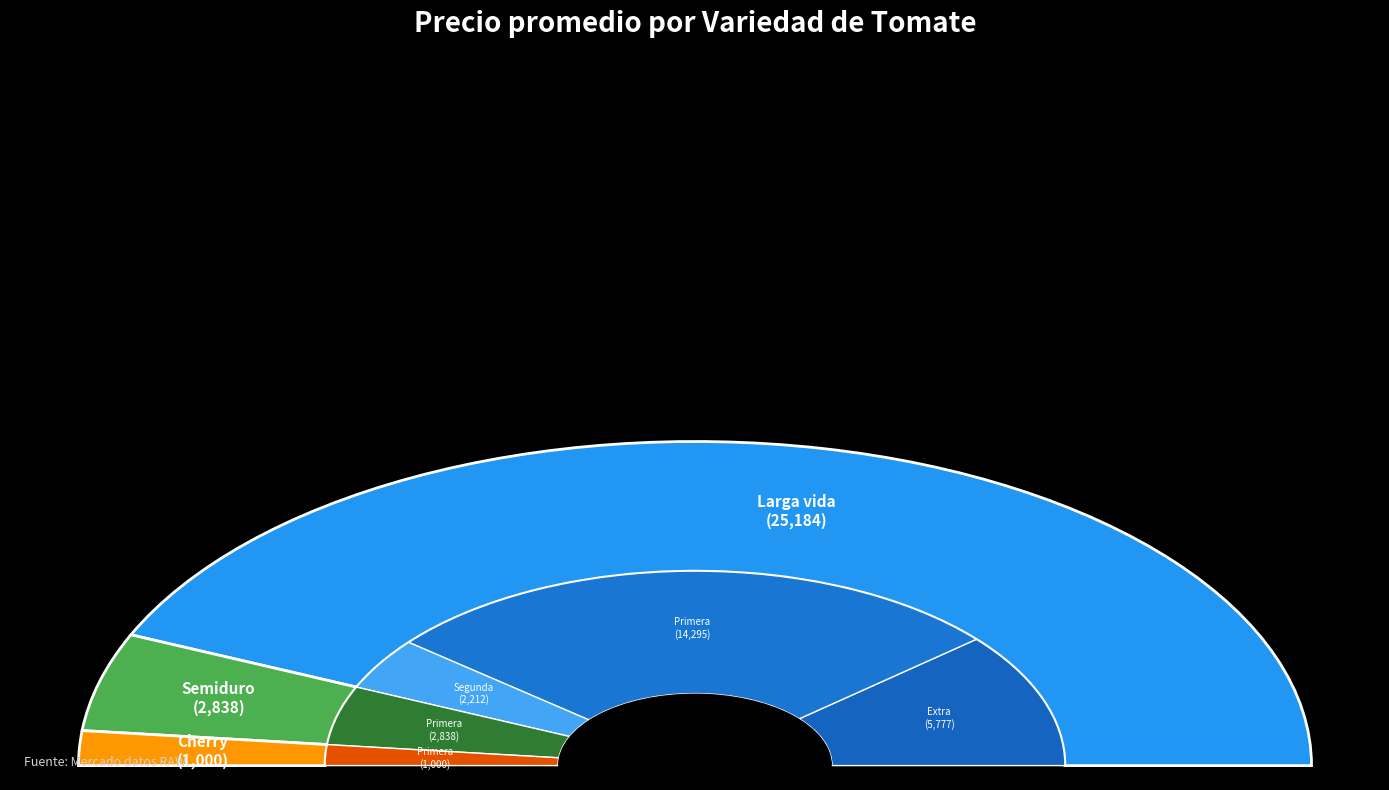

True or false: 11 accounts for 1% of the total.

False